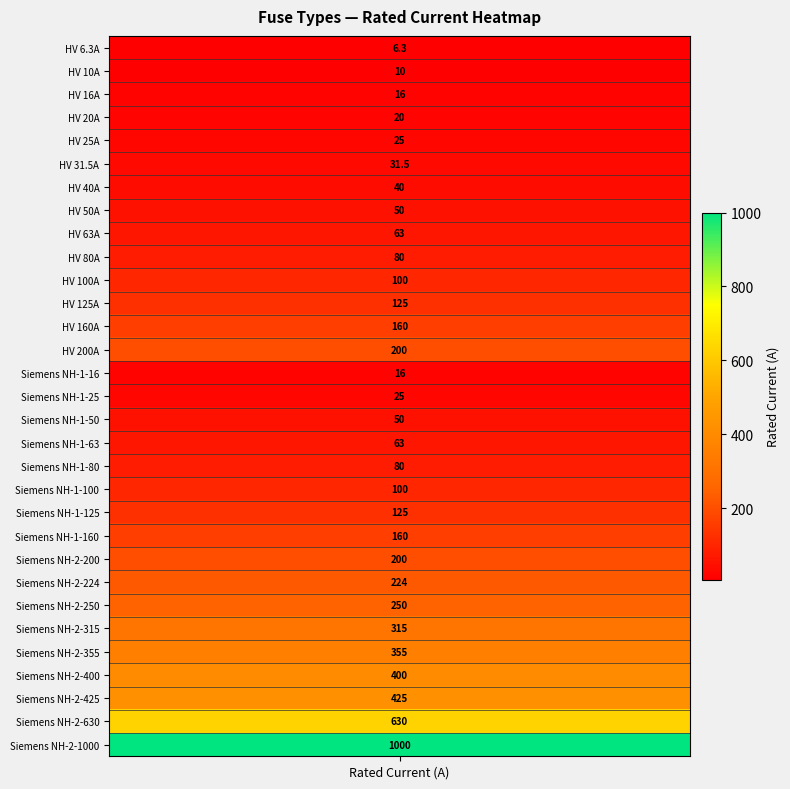

Is it true that the value at 18 is 80.0?

True